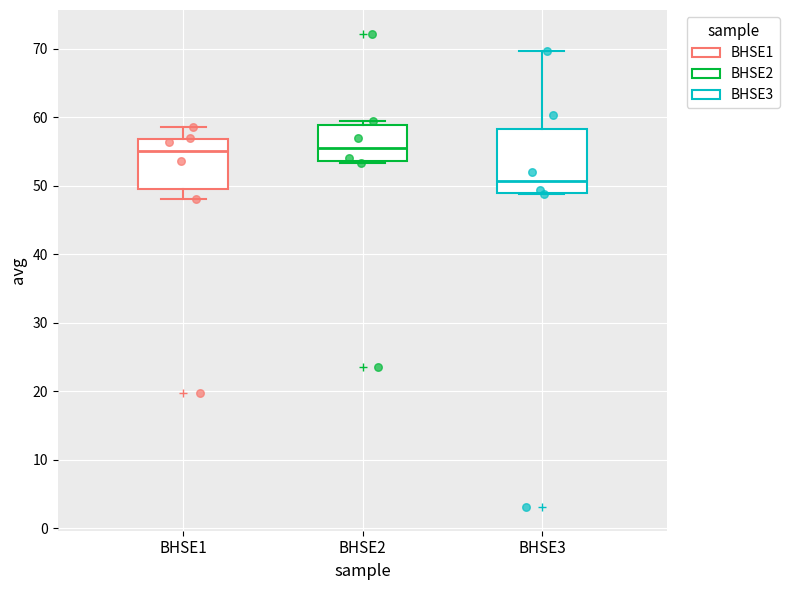

Where does the median line of the box for BHSE1 sit on the y-axis? The values are not printed on the chart, so give them approximately, as read against the axis.

55